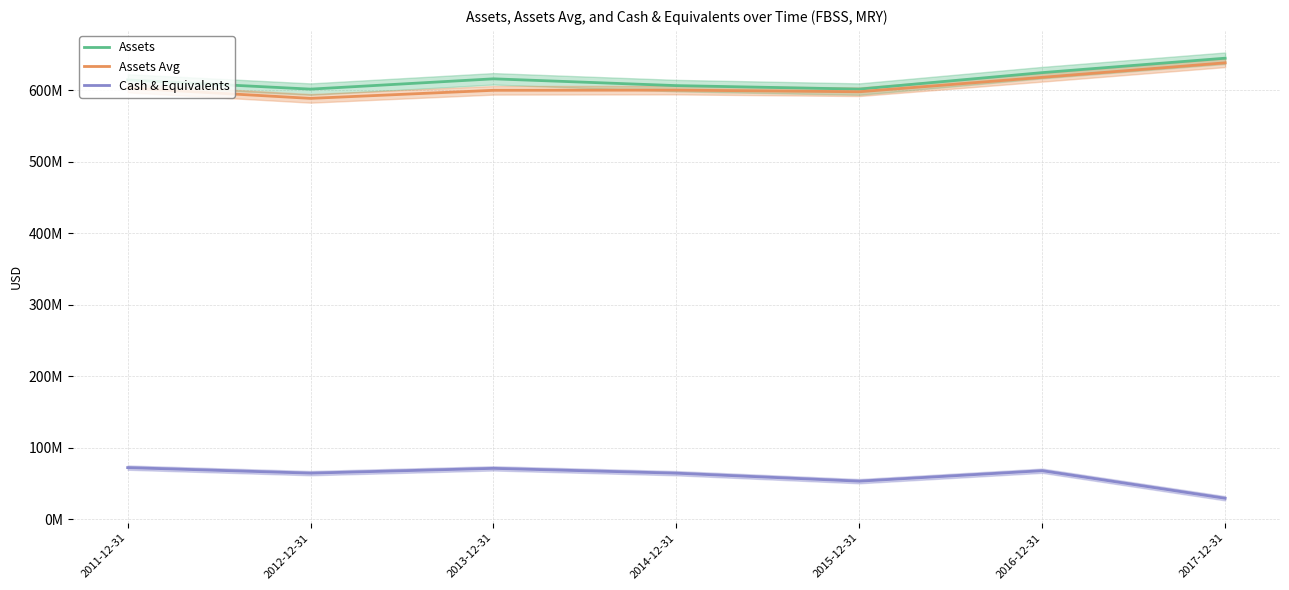

At which category does Assets reach its first local valley?

2012-12-31